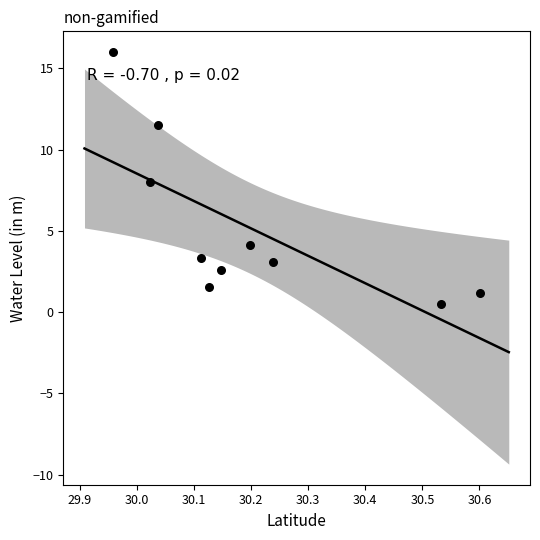

What is the average X value?

30.2